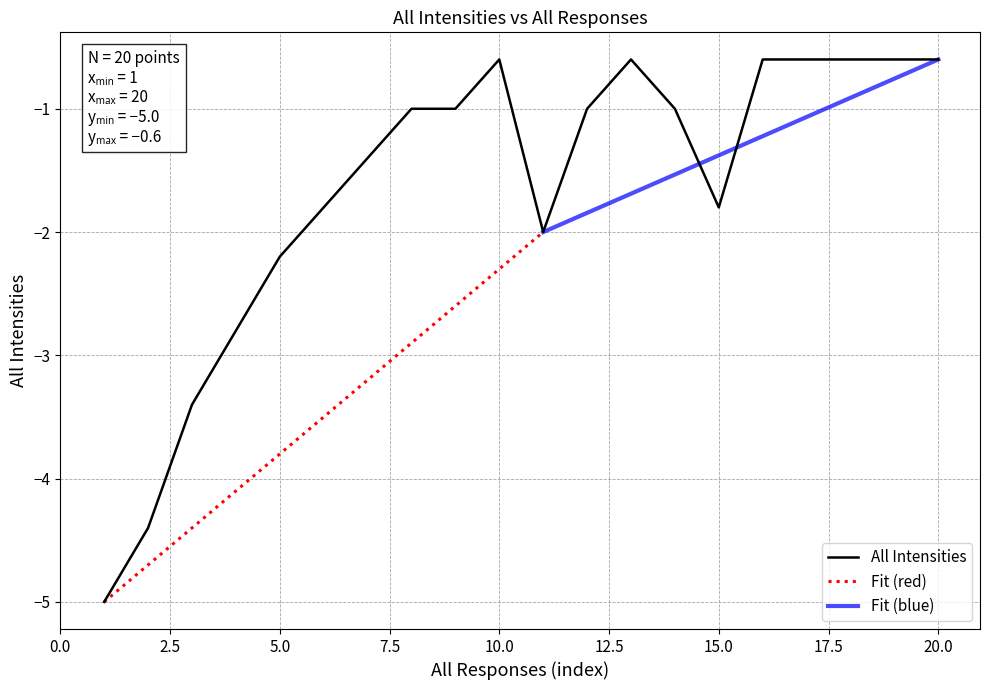

What is the lowest value of the All Intensities series?

-5.0